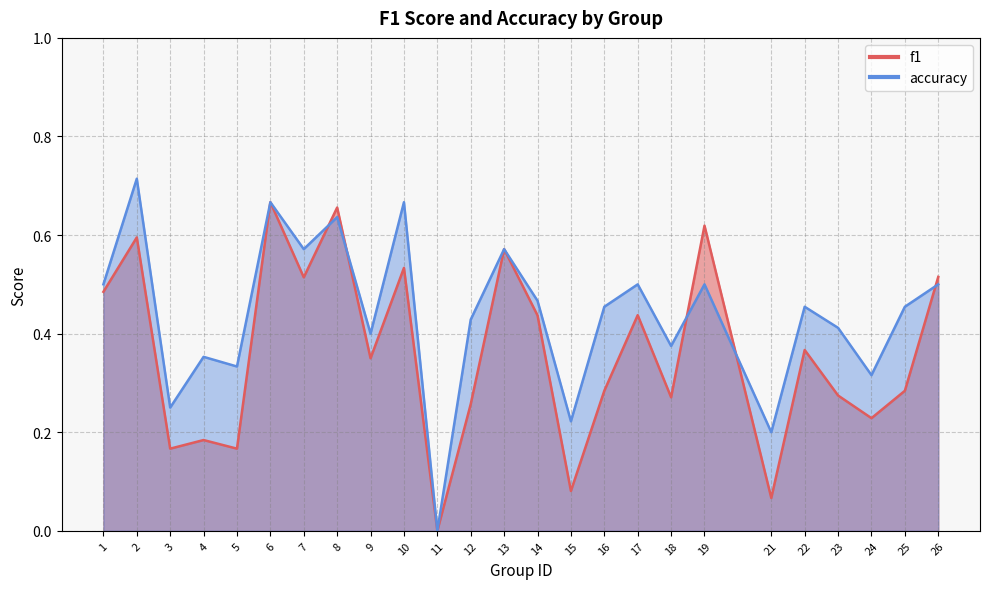

What is the value of the accuracy point at the 3rd from the left?

0.2